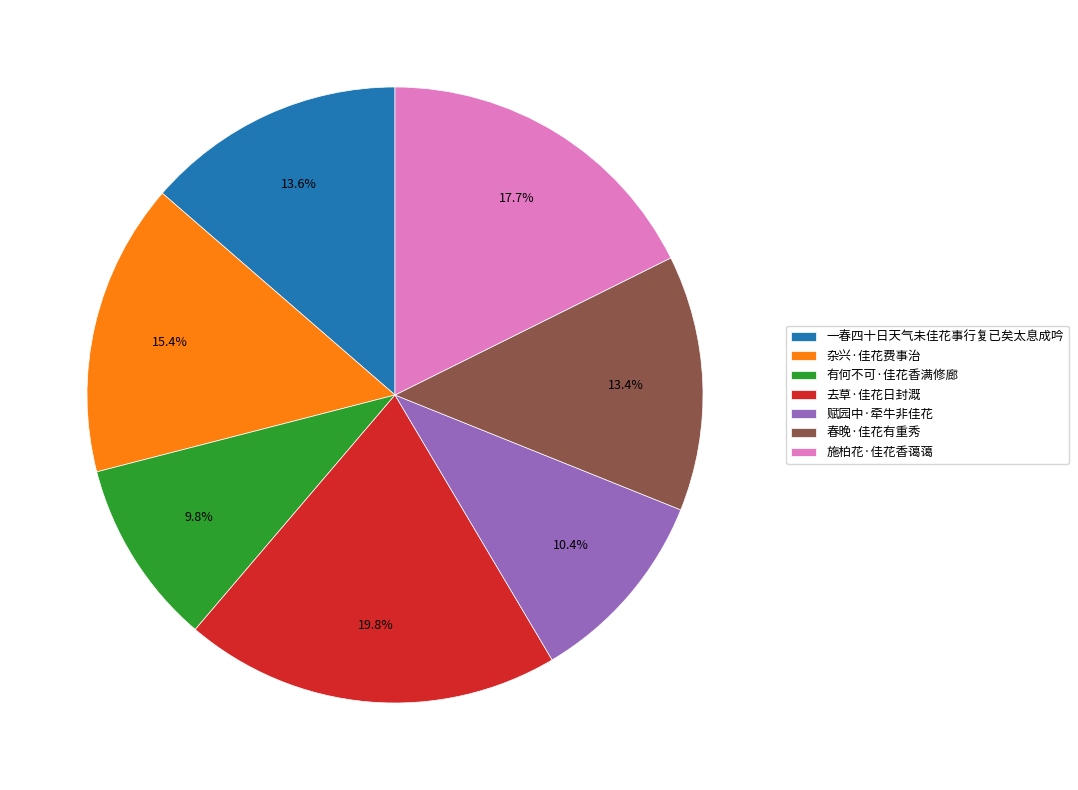

Do 春晚·佳花有重秀 and 赋园中·牵牛非佳花 together represent more than half of the pie?

No